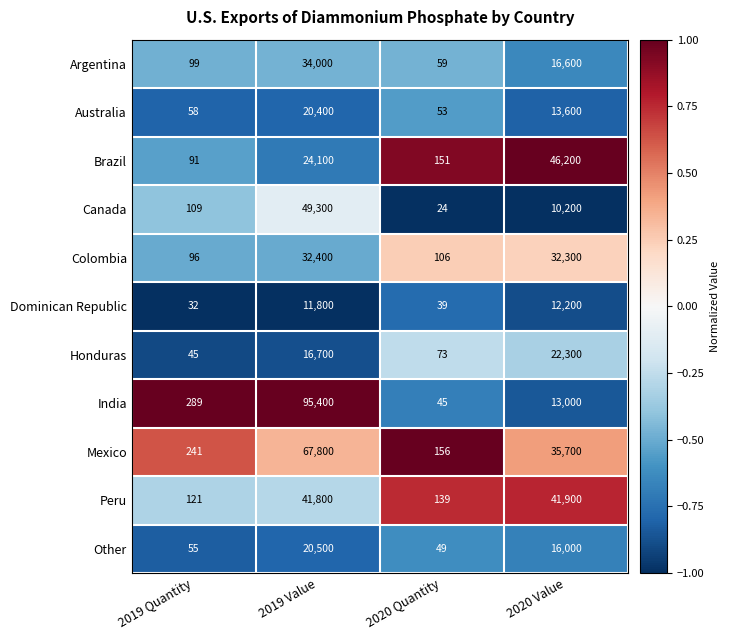

Where is Brazil nearest to the value 23145?

2019 Value